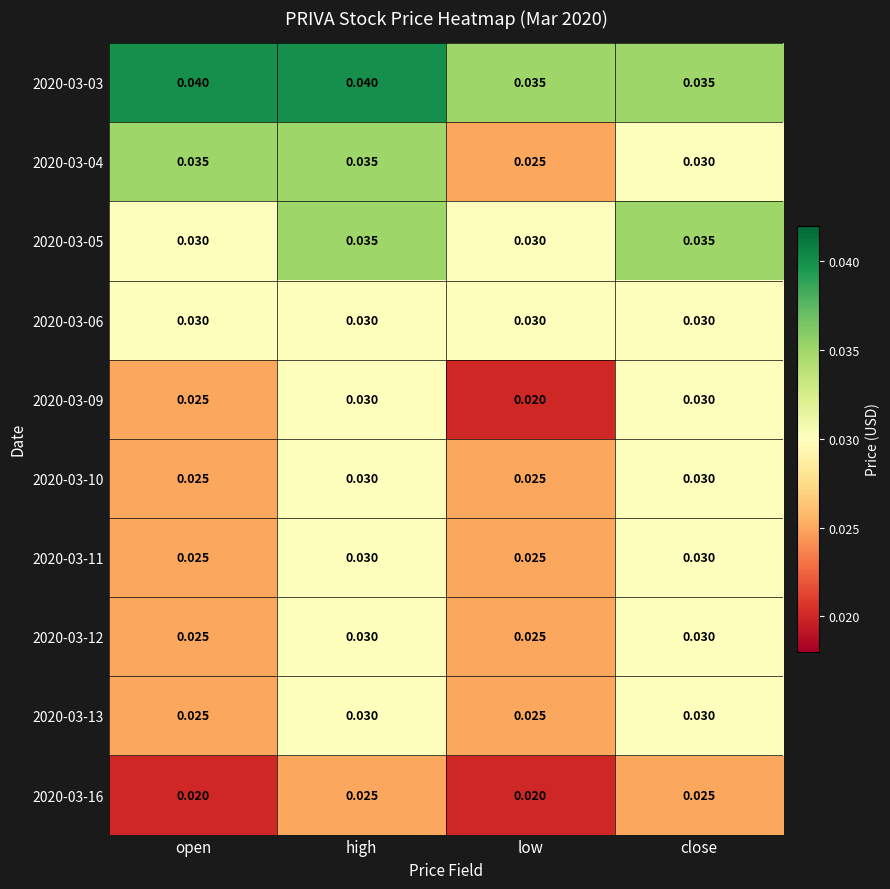

At which category is the sum across all series the highest?

high